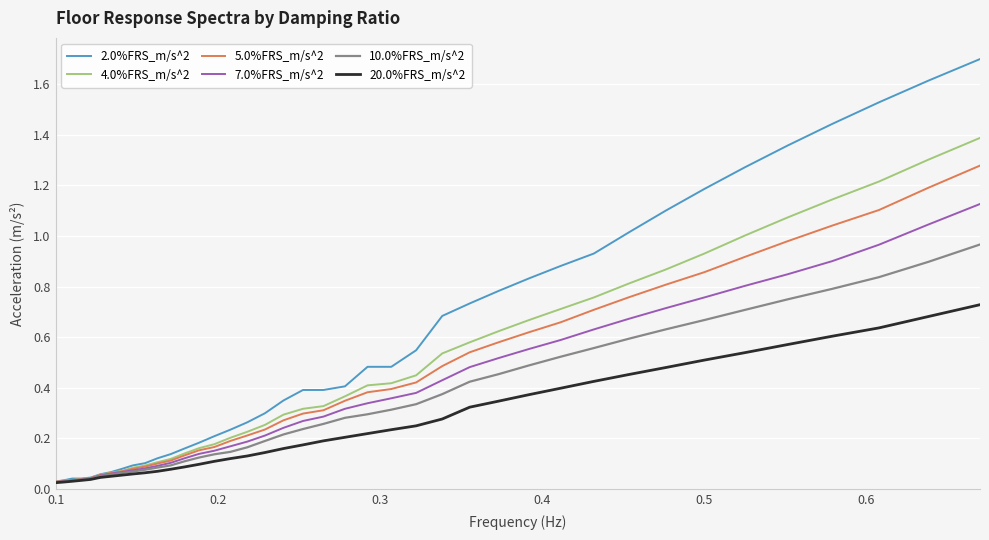

Which series has the largest range (max minus min)?

2.0%FRS_m/s^2